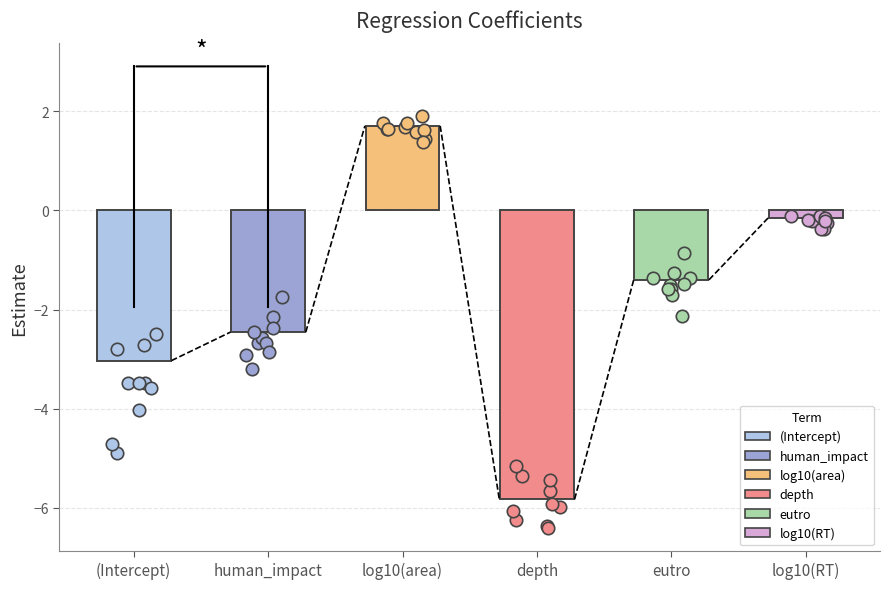

What is the change in value from (Intercept) to eutro?

+1.6